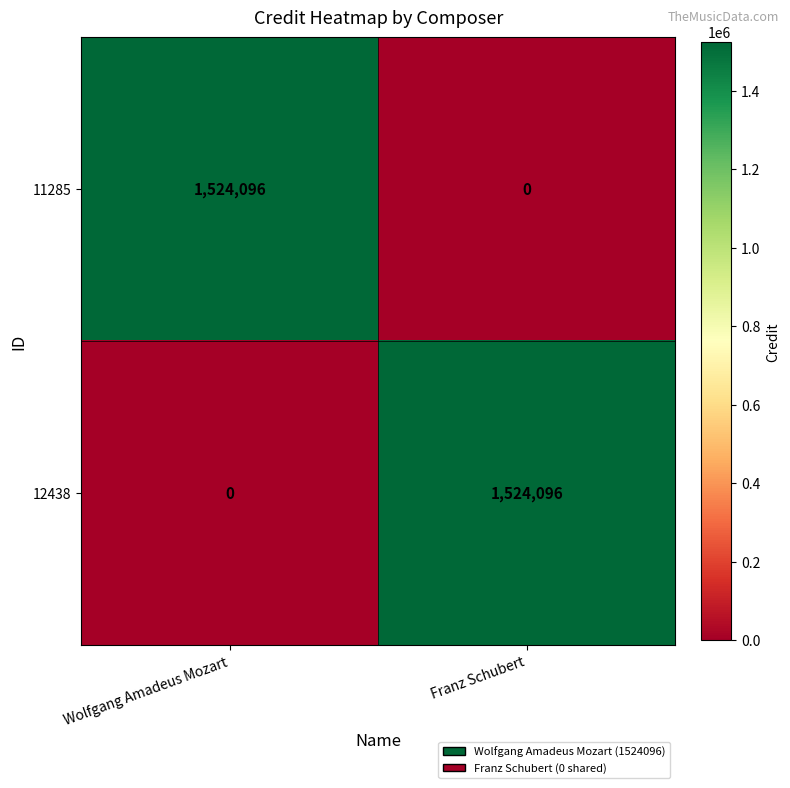

At how many categories does at least one series exceed 995053?

2